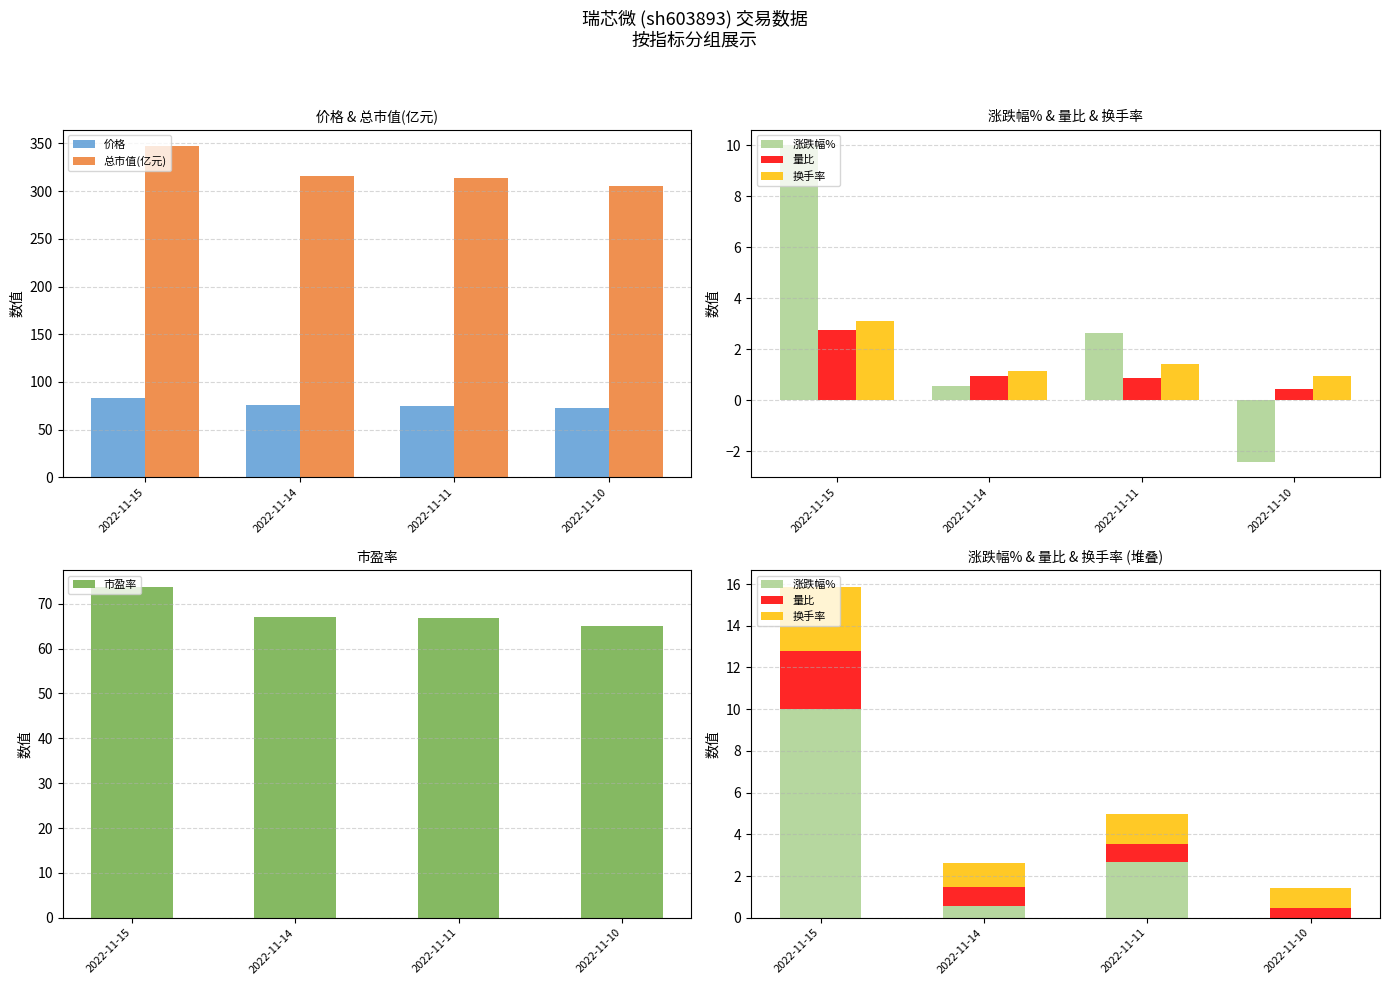

At which label is 量比 closest to 1?

2022-11-14